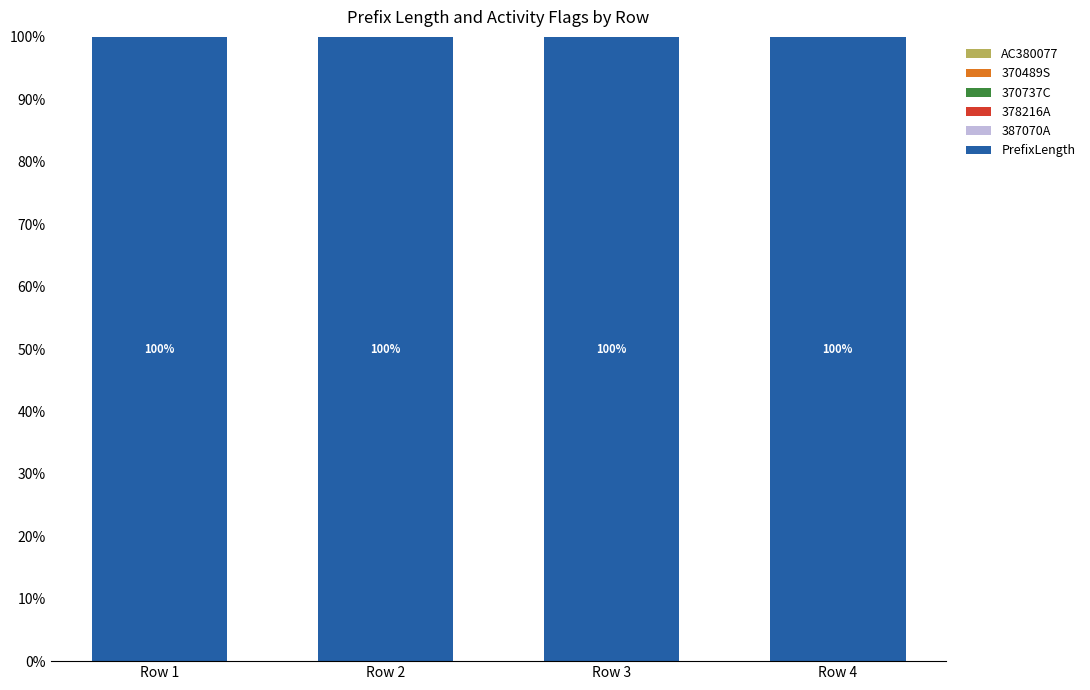

The 387070A series shows 0 at Row 1. True or false?

True